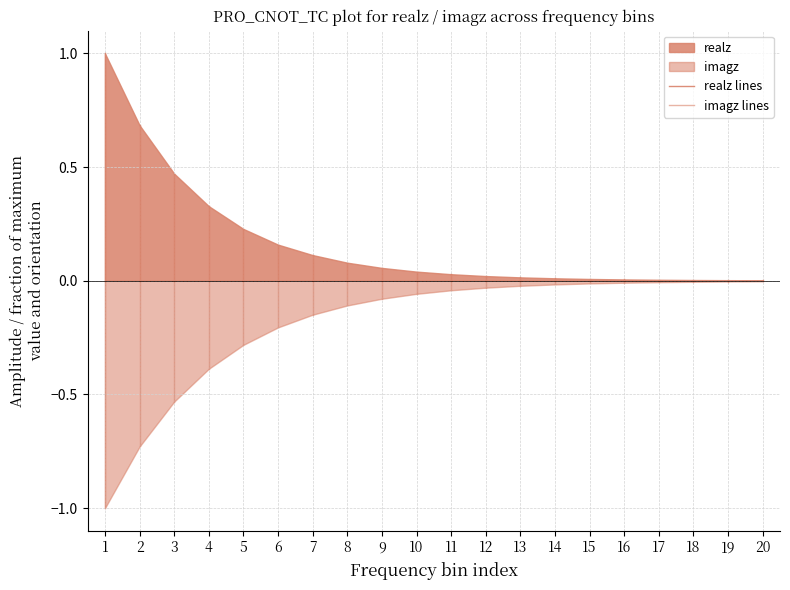

Does the chart display data point markers on the line(s)?

No